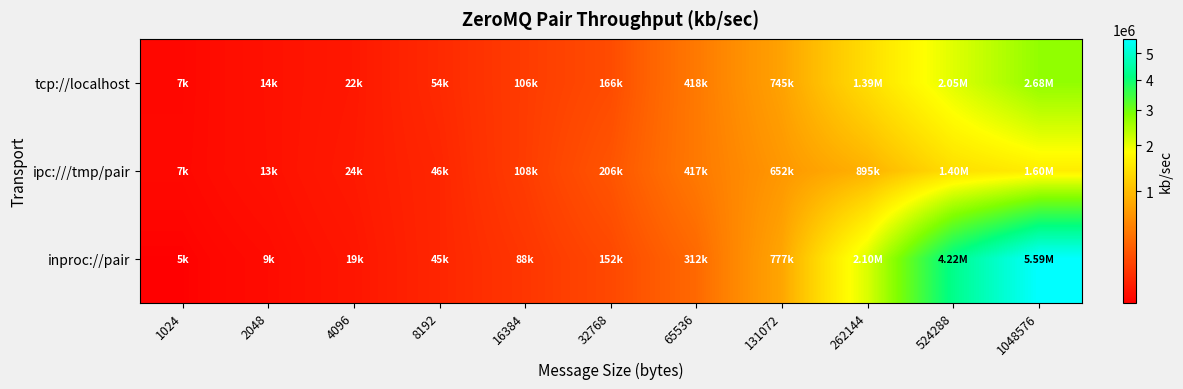

Which series has the largest total across all categories?

inproc://pair